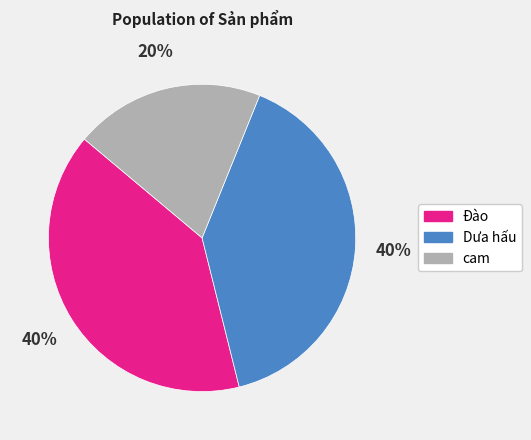

What is the smallest slice in the pie chart?

cam